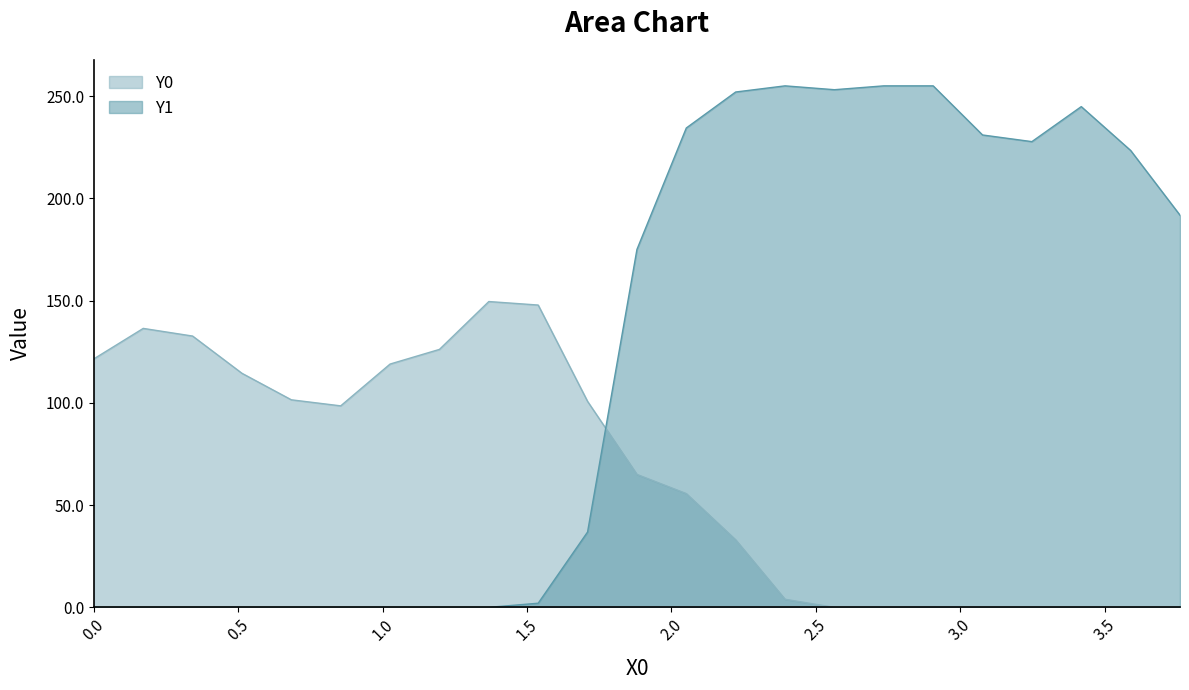

How many data points does each series have?

23